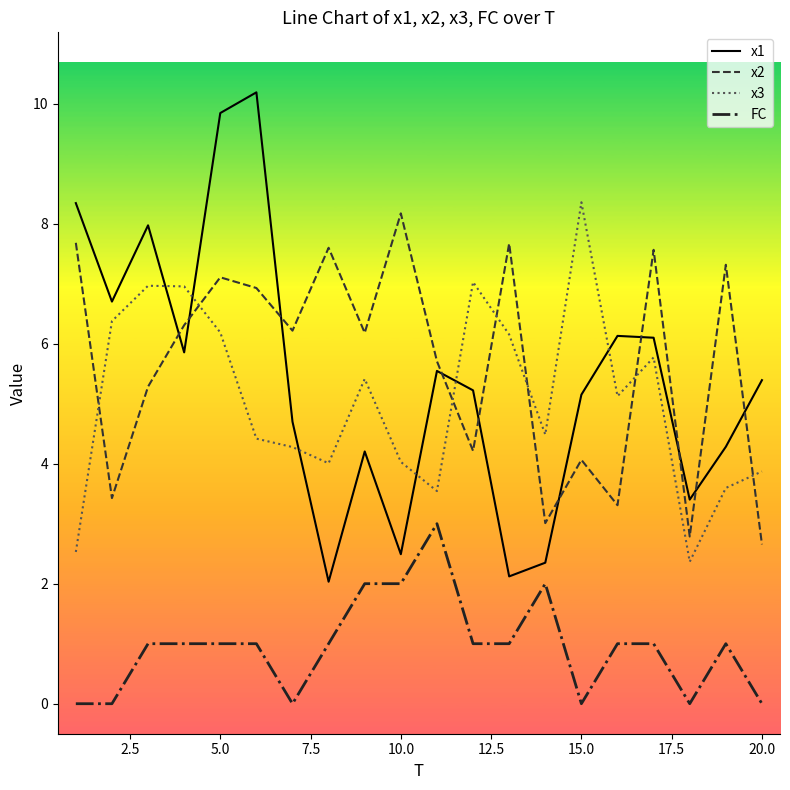

What is the minimum value for x2?

2.7